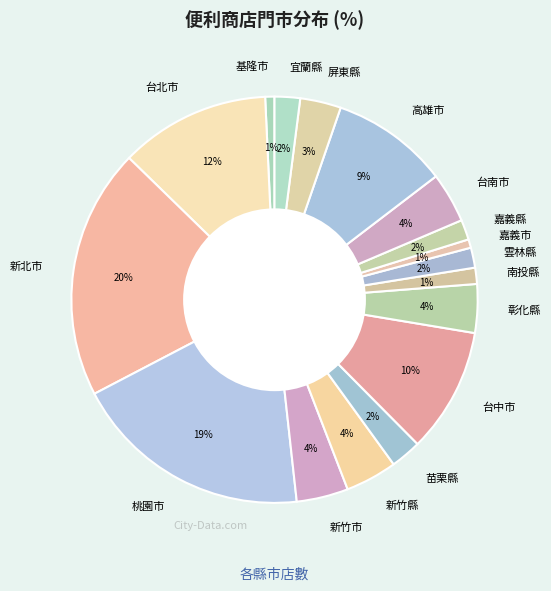

True or false: 苗栗縣 accounts for 15% of the total.

False